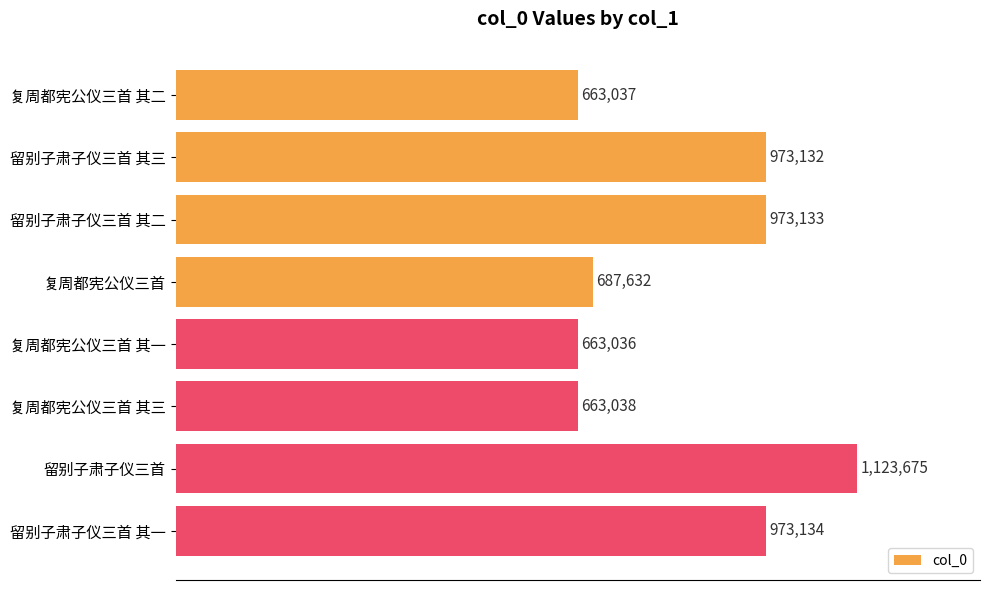

Does the chart contain any negative values?

No